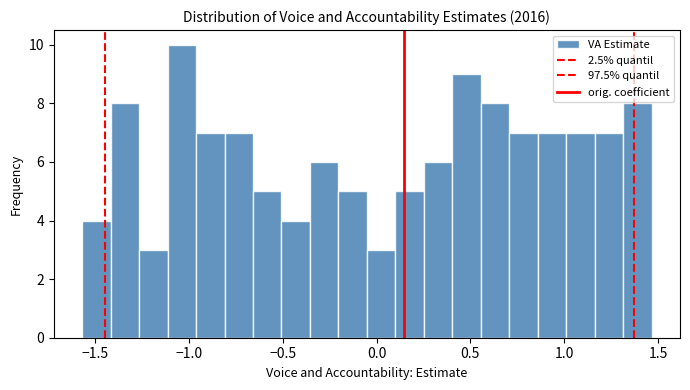

Read against the x-axis, roughly where is the centre of the tallest bar?

-1.05